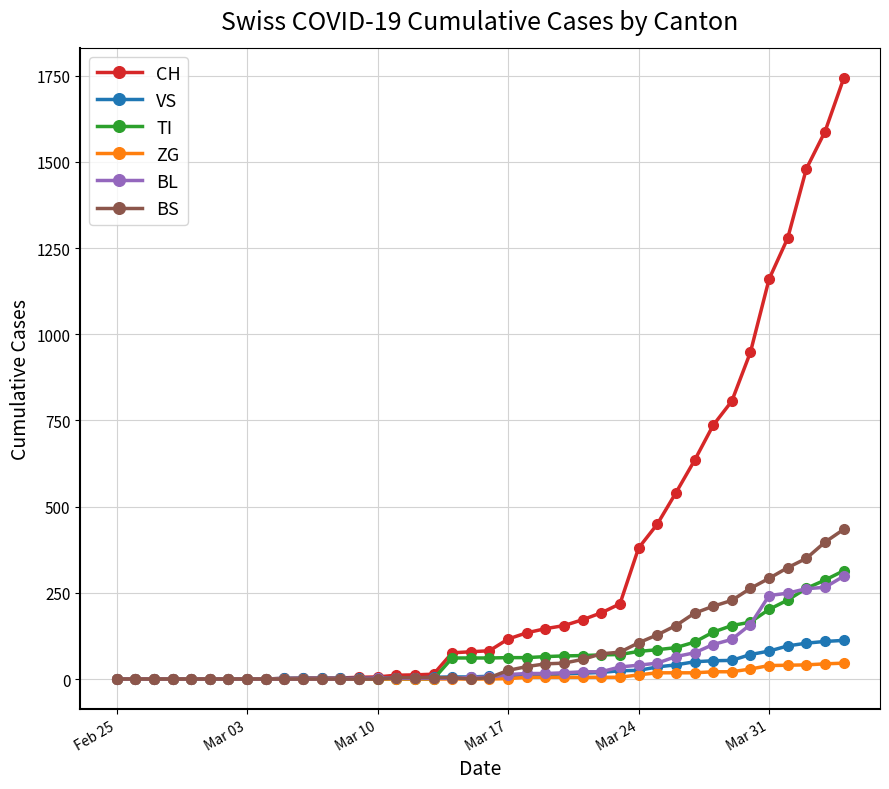

What is the greatest value displayed?

1742